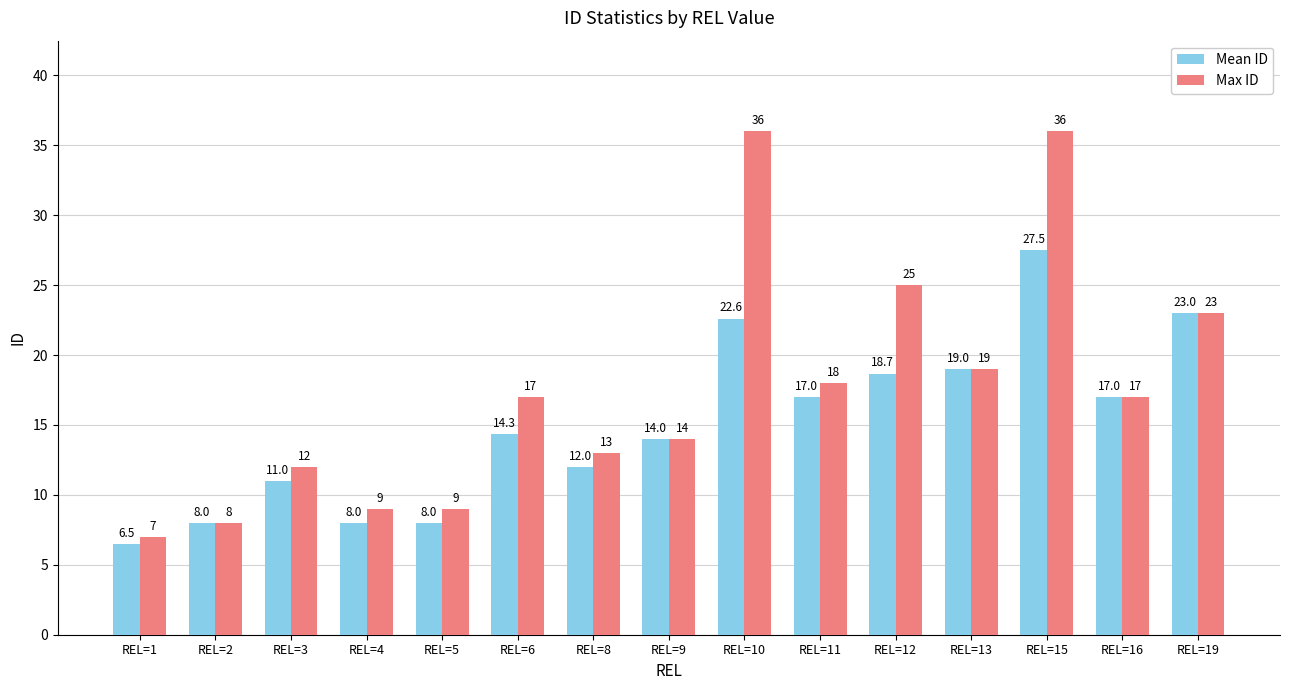

Is the value of Max ID at REL=8 greater than the value of Mean ID at REL=9?

No